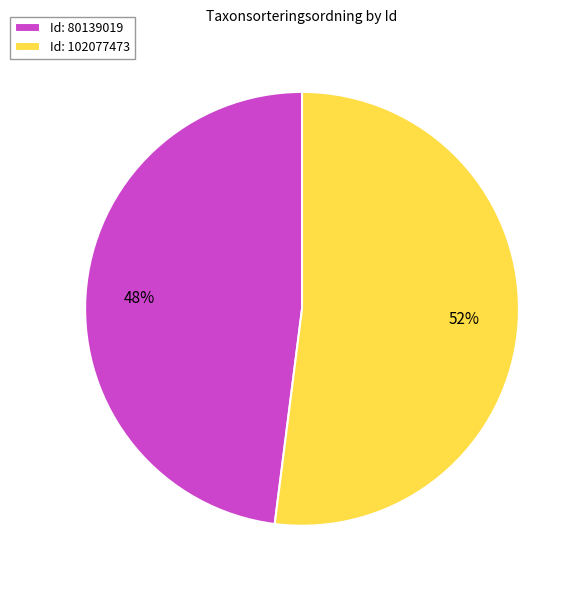

True or false: Id: 102077473 accounts for 64% of the total.

False